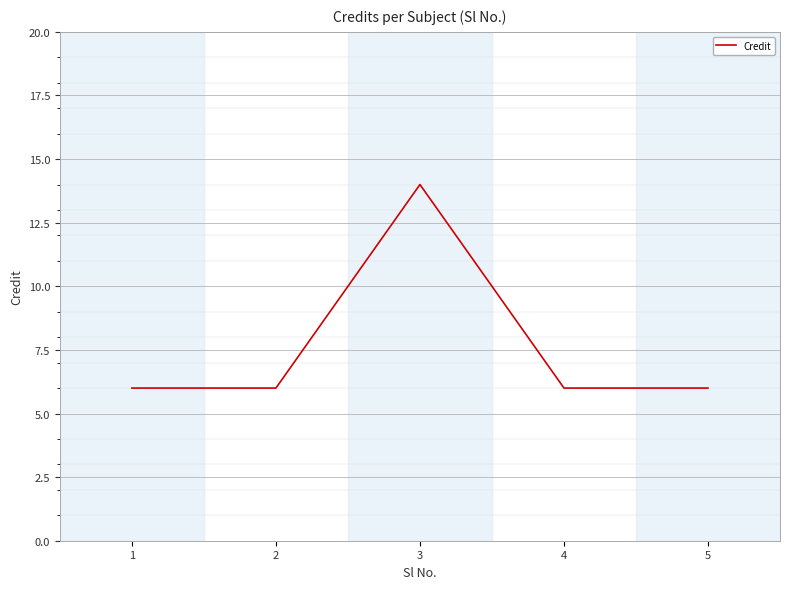

What is the sum of all values?

38